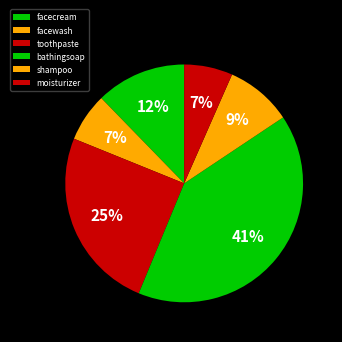

Rank the categories by value from highest to lowest.

bathingsoap, toothpaste, facecream, shampoo, facewash, moisturizer